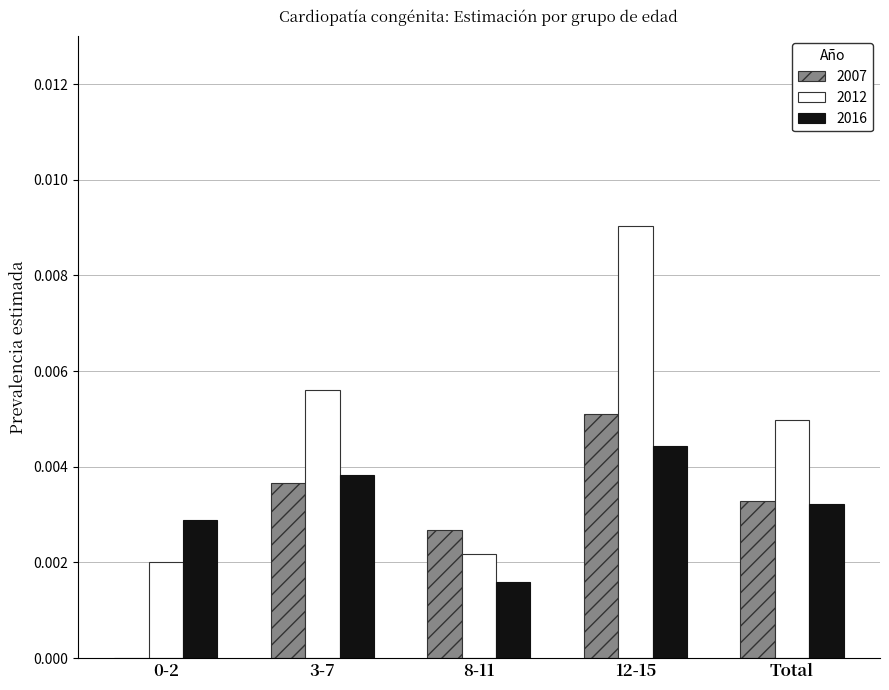

Which label corresponds to the largest value in the chart?

12-15